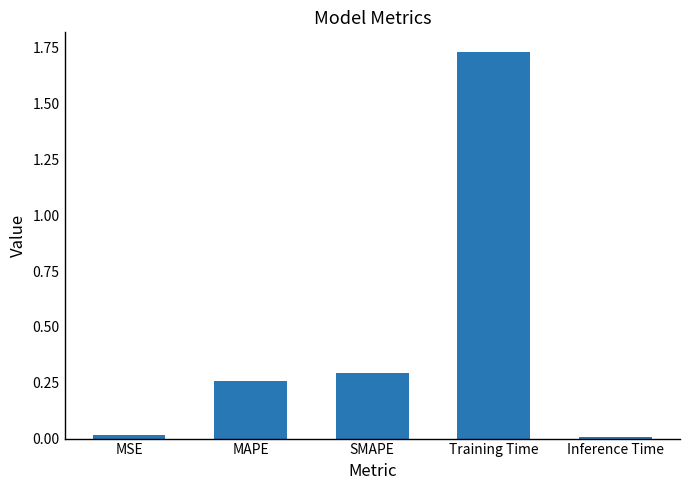

At which category does the chart reach its peak across all series?

Training Time